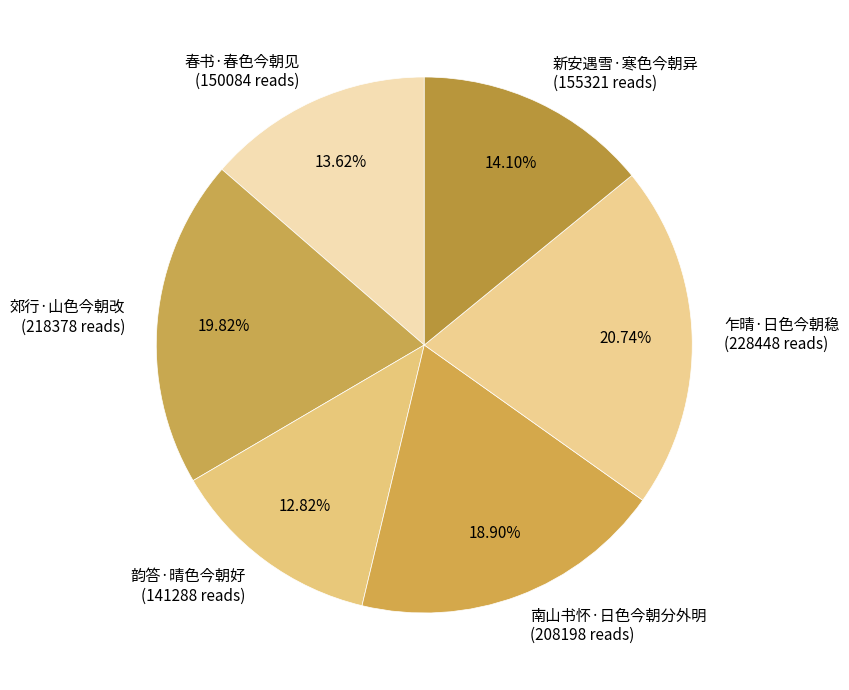

The 韵答·晴色今朝好 slice represents 13% of the pie. True or false?

True